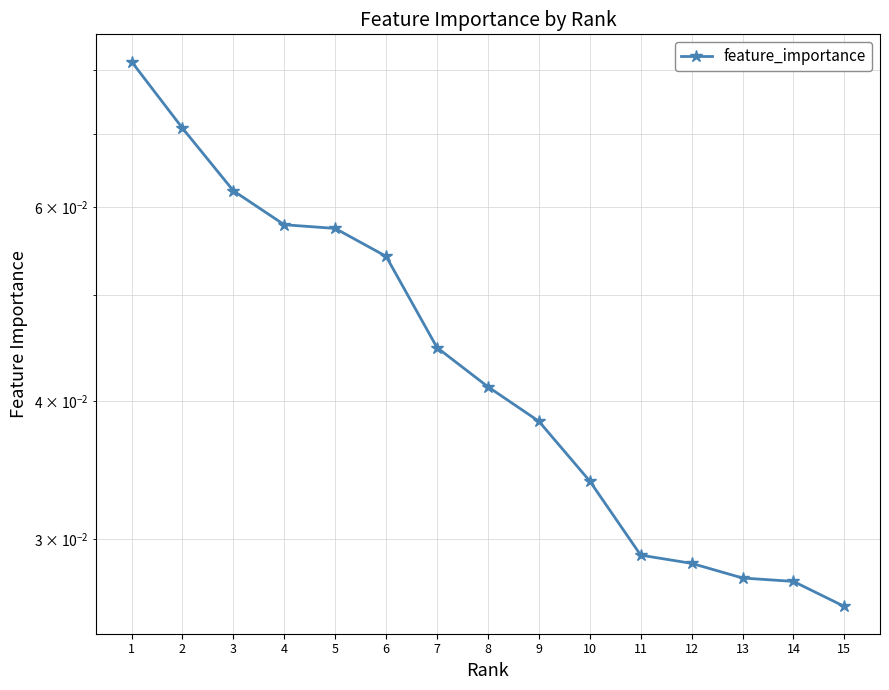

What is the greatest value displayed?

0.1